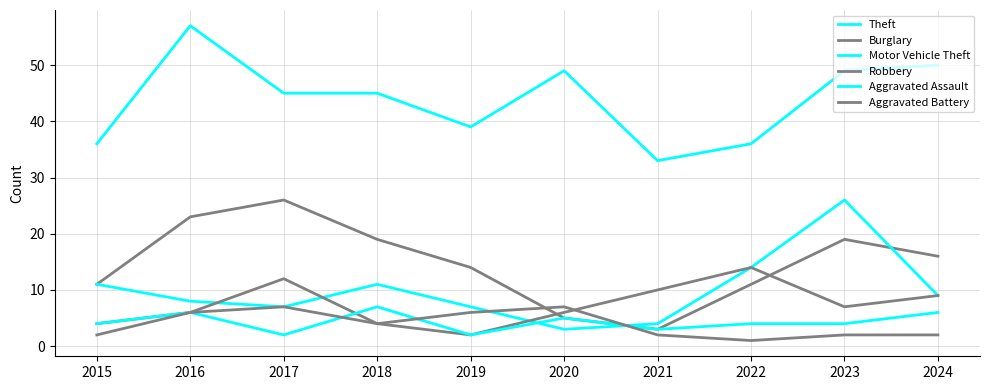

The value of Burglary at 2018 is 19. True or false?

True